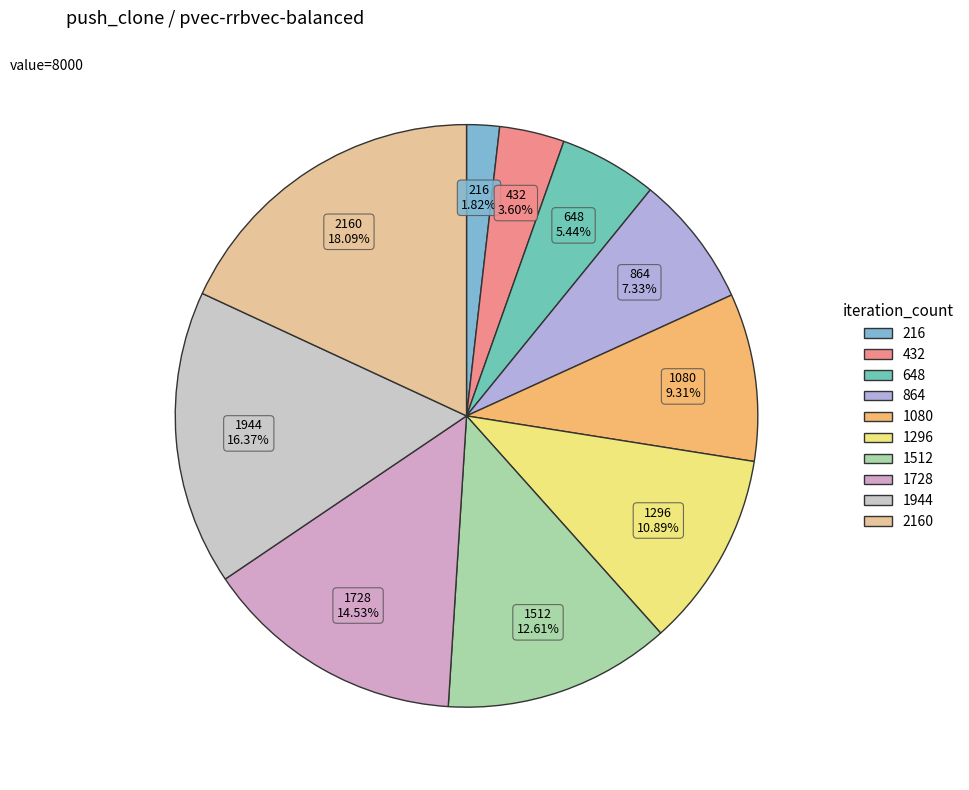

Is there a majority slice in this chart?

No